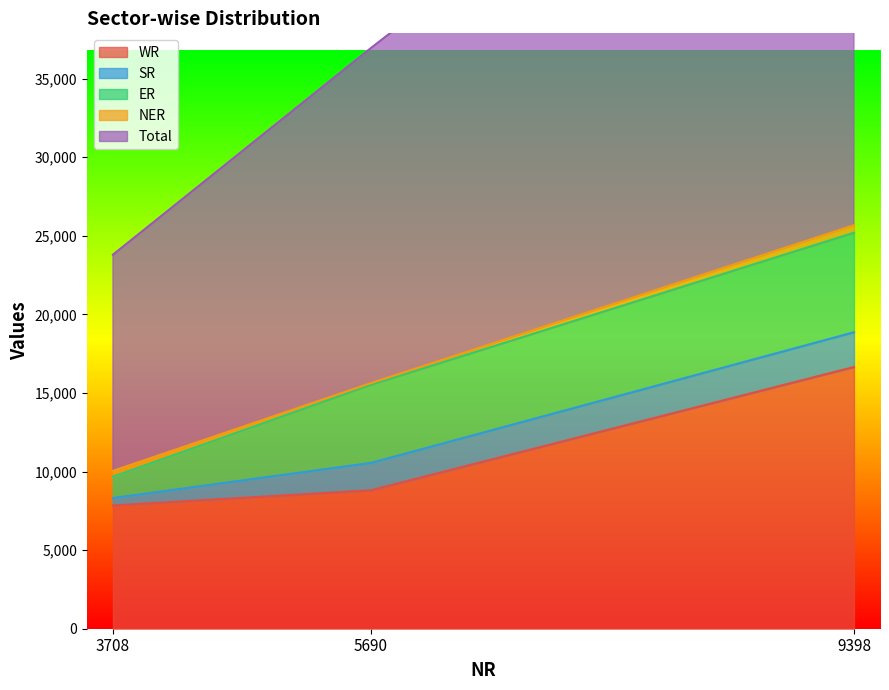

List the labels in order of Total value, largest first.

9398, 5690, 3708